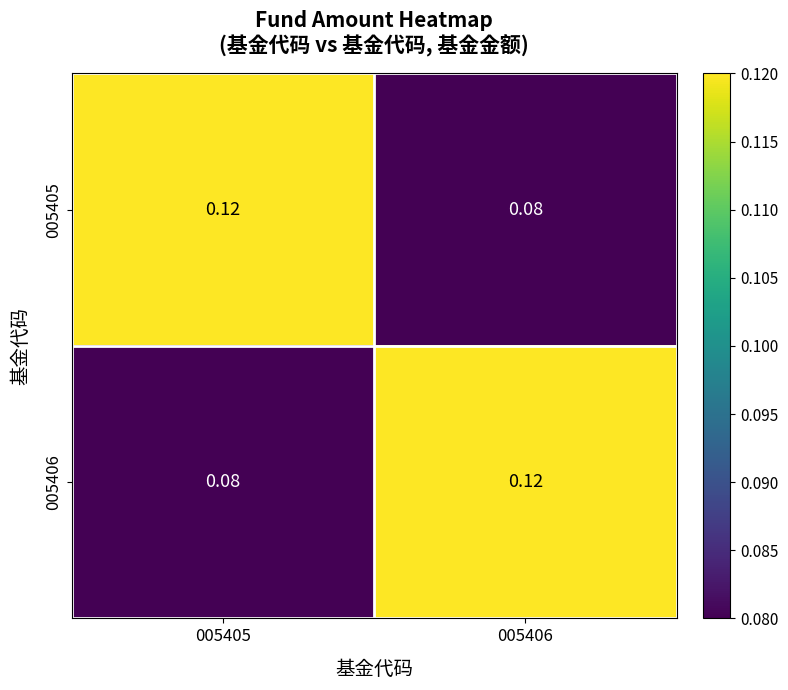

Is the value of 005406 at 005405 greater than the value of 005405 at 005405?

No